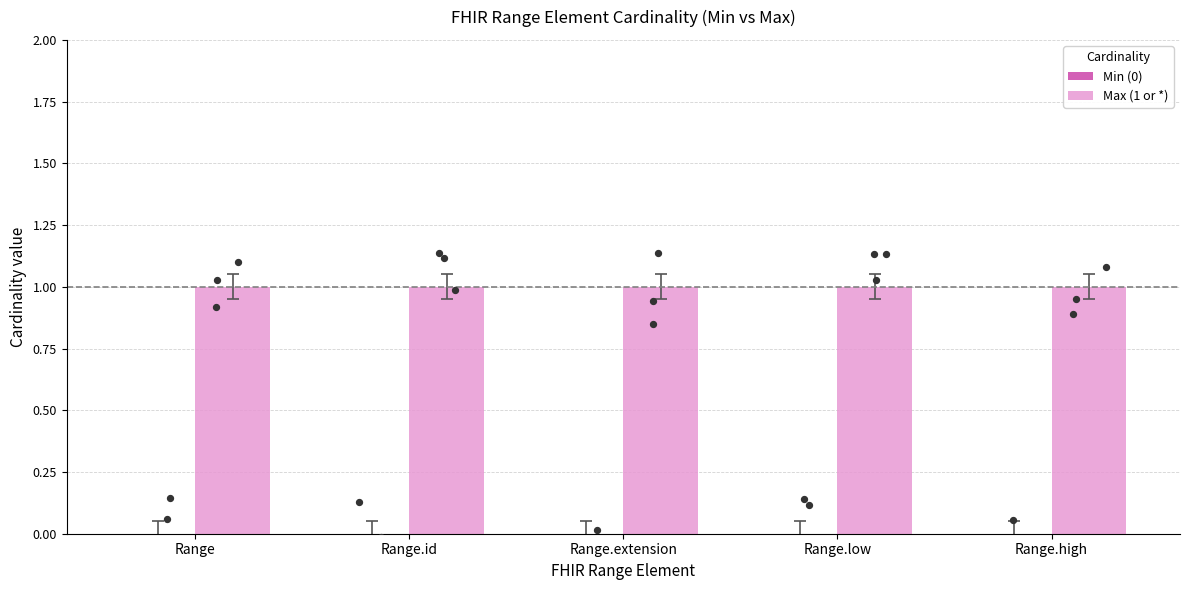

What are all the series names shown in the legend?

Min (0), Max (1 or *)